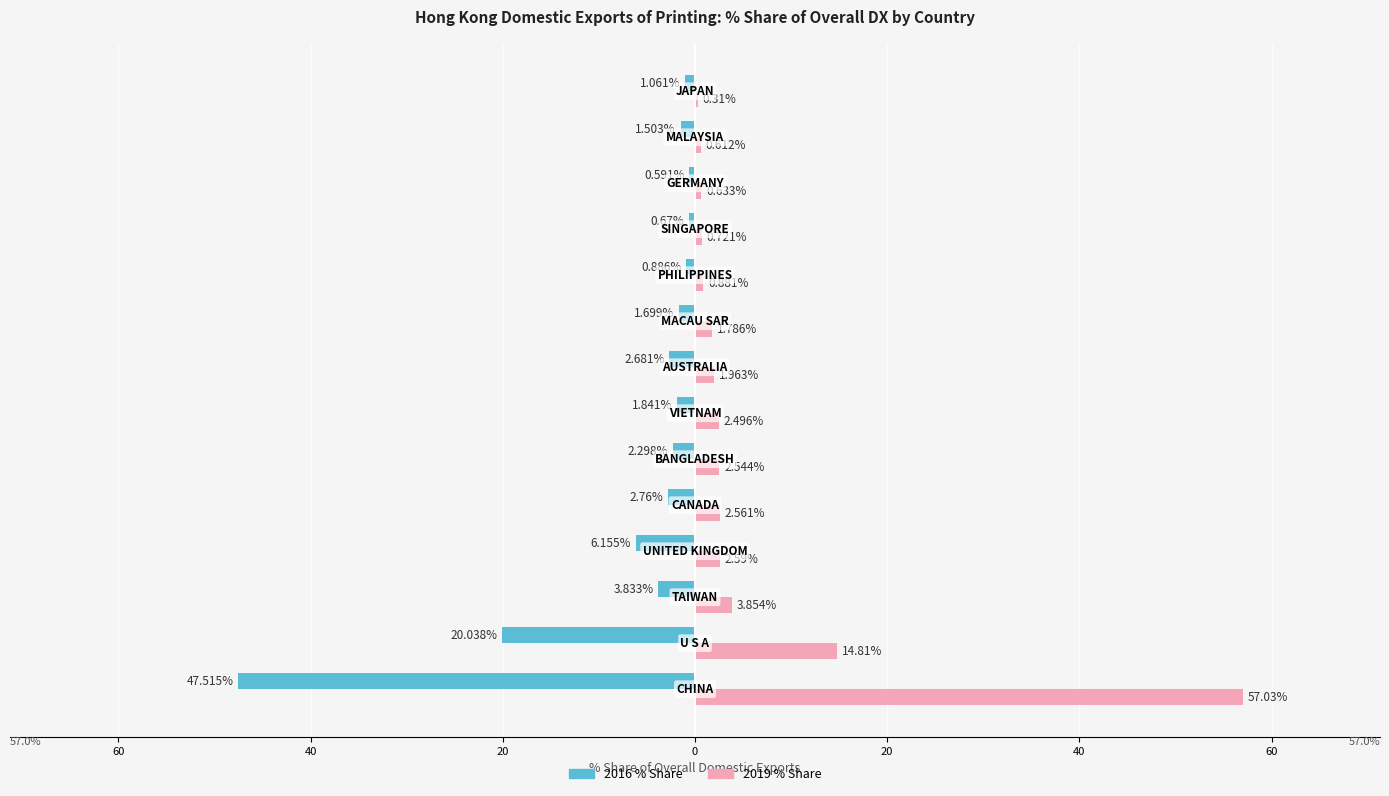

Reading left to right, list all the values displayed in this chart.

201612_% Share: -47.5	-20.0	-3.8	-6.2	-2.8	-2.3	-1.8	-2.7	-1.7	-0.9	-0.7	-0.6	-1.5	-1.1
201908_% Share: 57.0	14.8	3.9	2.6	2.6	2.5	2.5	2.0	1.8	0.9	0.7	0.6	0.6	0.3